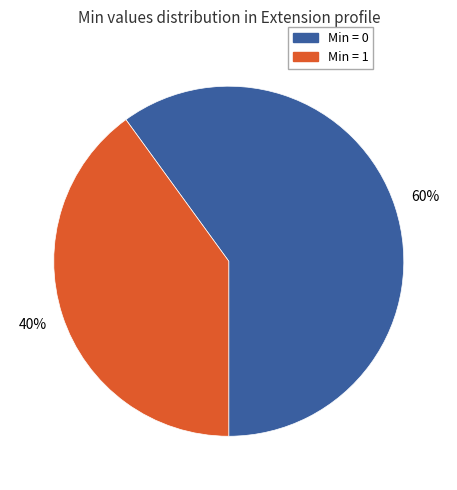

Which slice is the largest?

Min = 0